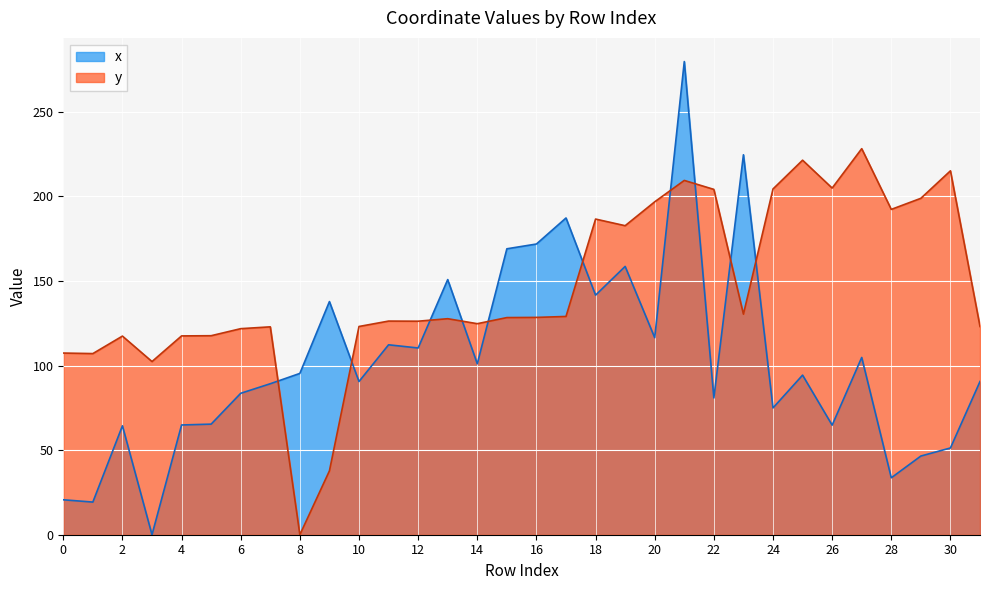

The y series shows 123.1 at 10. True or false?

True